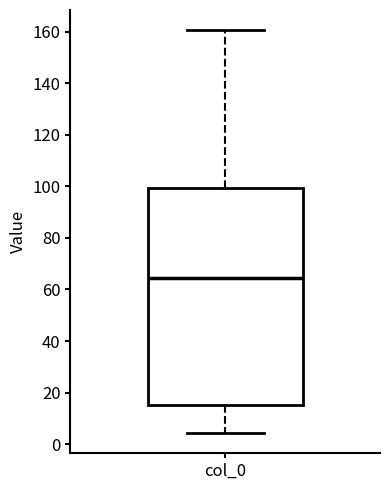

Transcribe this box plot: give where the median line is, the range the box spans, and where the two whiskers end, as read against the y-axis. The values are not printed on the chart, so give them approximately, as read against the axis.

median 64, box 16 to 100, whiskers 4 to 160